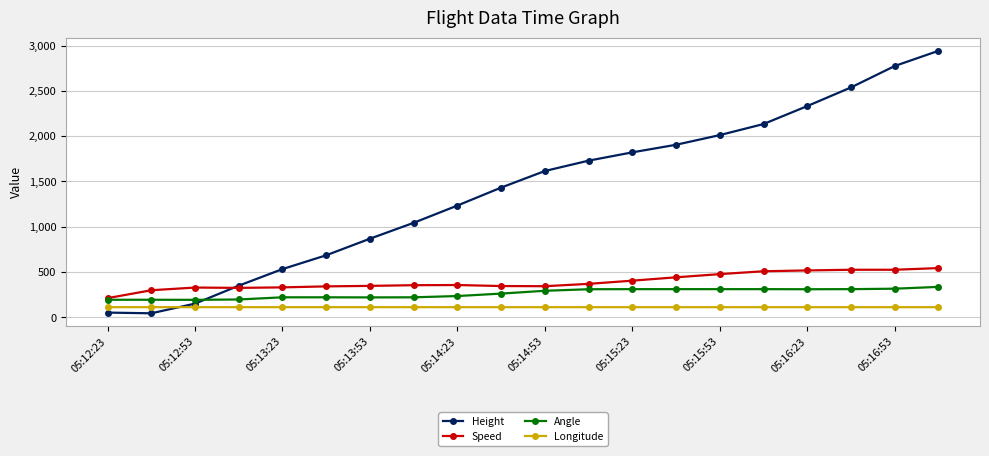

Which series has the widest spread of values?

Height